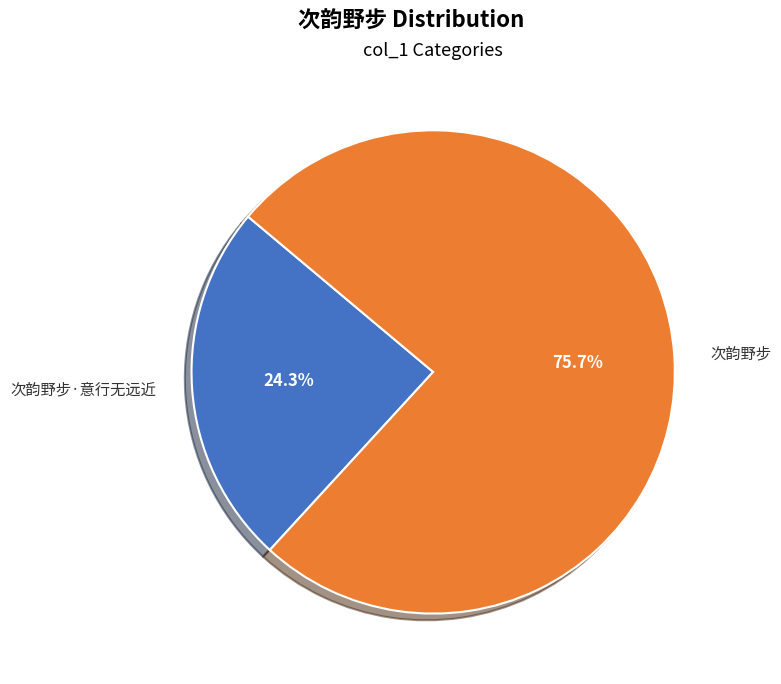

True or false: 次韵野步·意行无远近 accounts for 32% of the total.

False